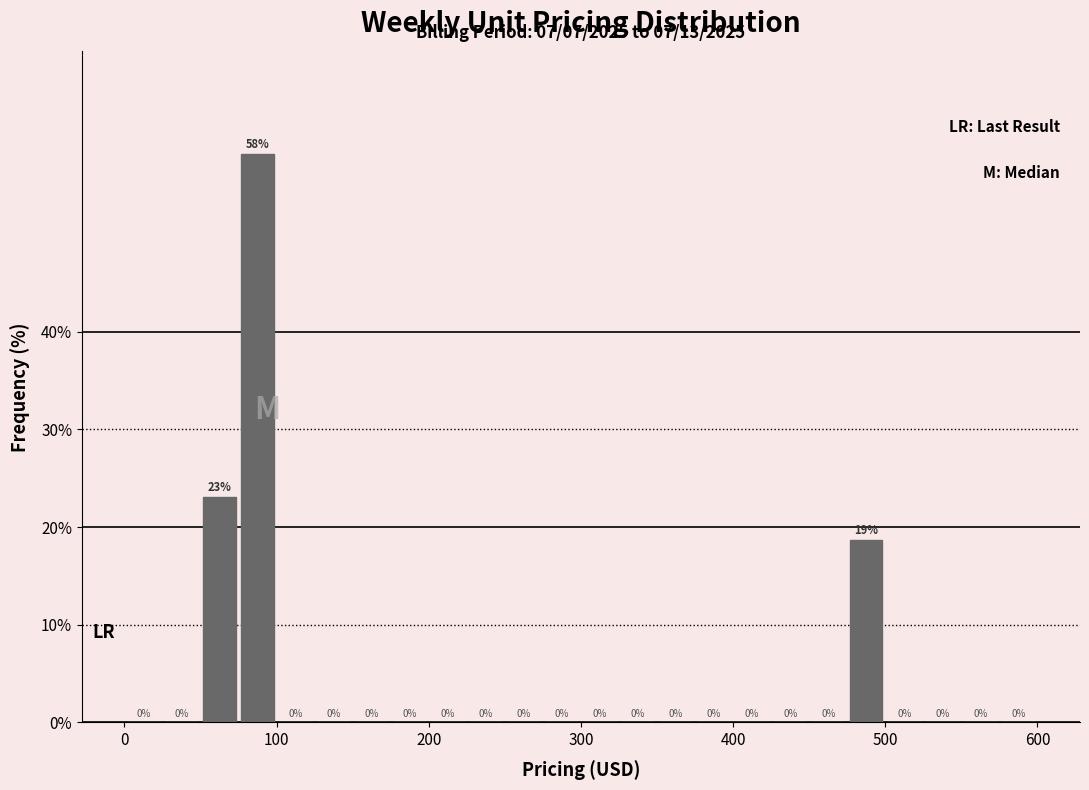

Around what value on the x-axis is the tallest bar? Give the approximate position of its centre, as read against the axis.

90